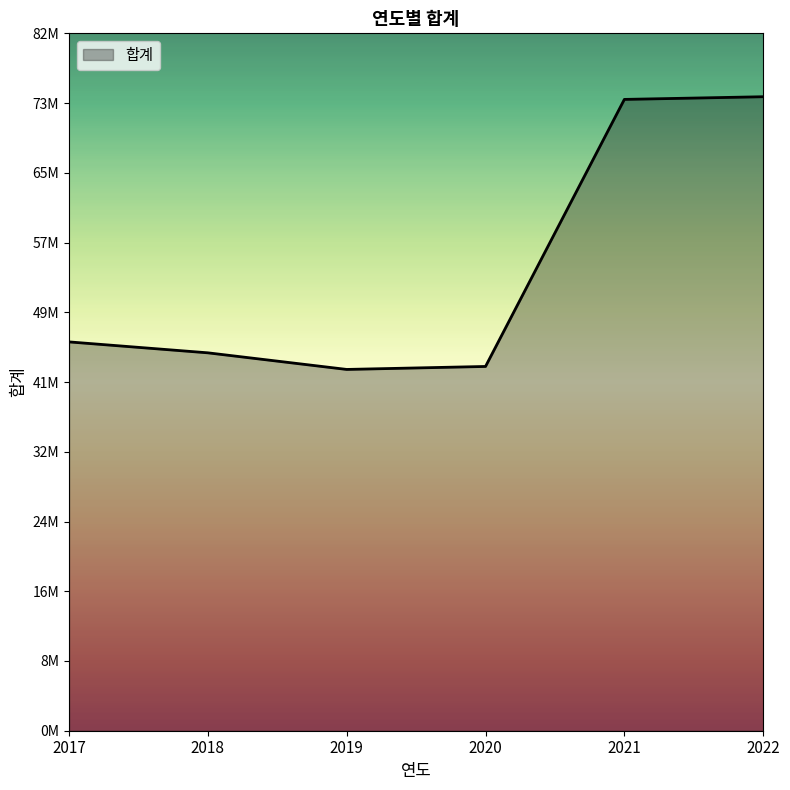

Does the chart display data point markers on the line(s)?

No